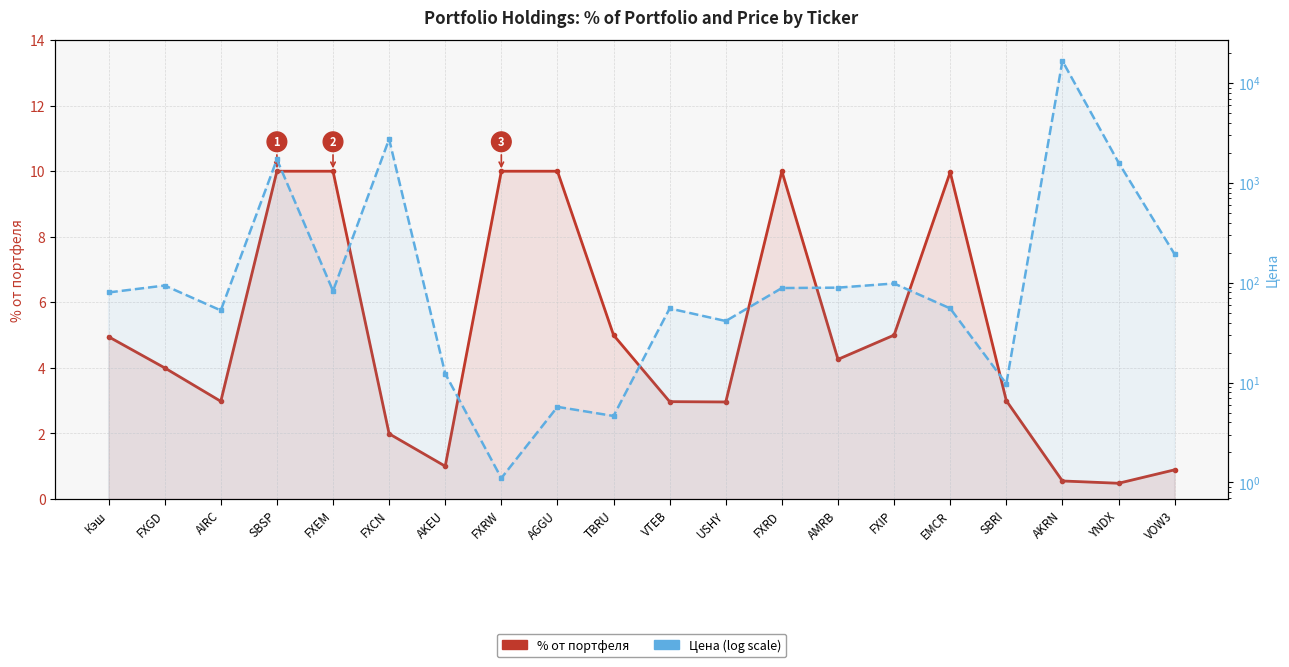

What is the label of the 17th point from the right?

SBSP